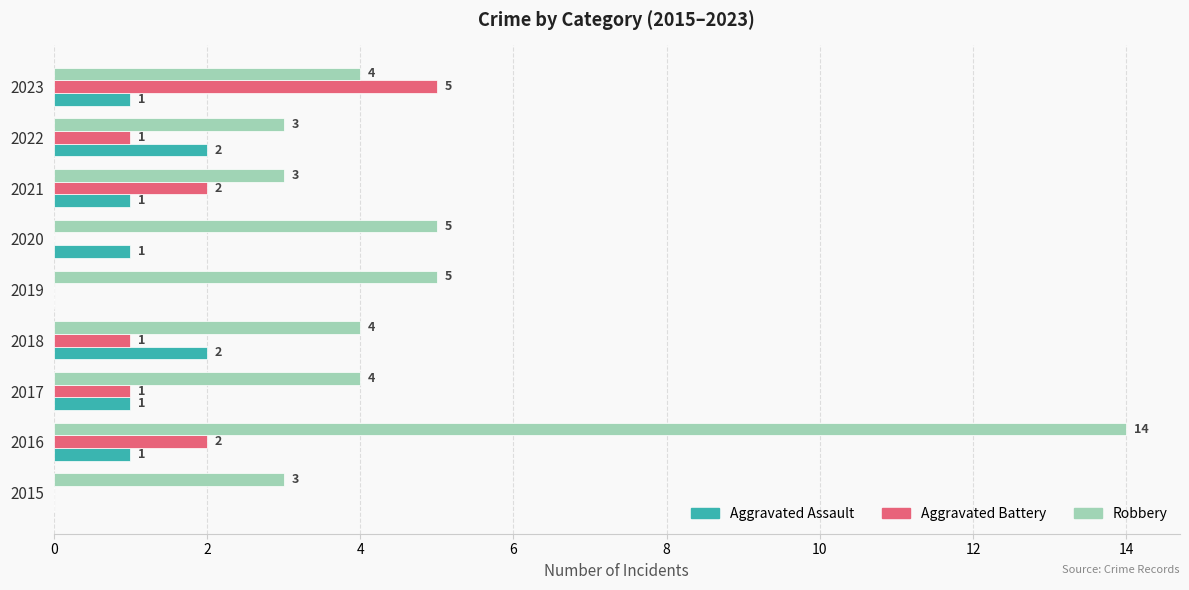

At which category is the sum across all series the highest?

2016